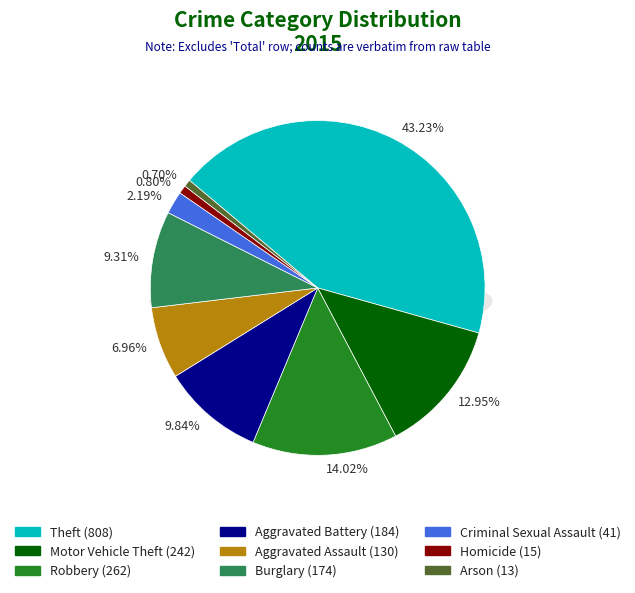

How many segments does this pie chart have?

9